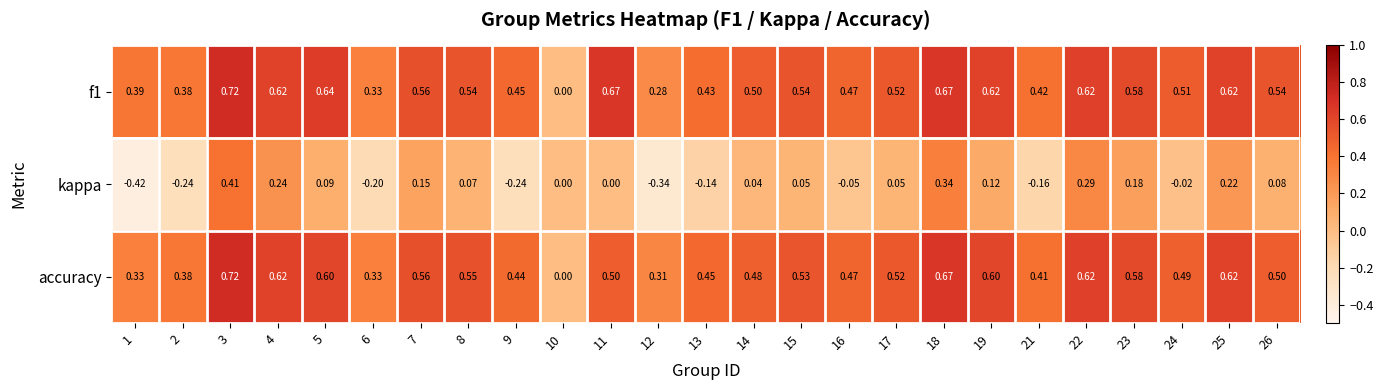

Is the value of accuracy at 24 greater than the value of kappa at 23?

Yes